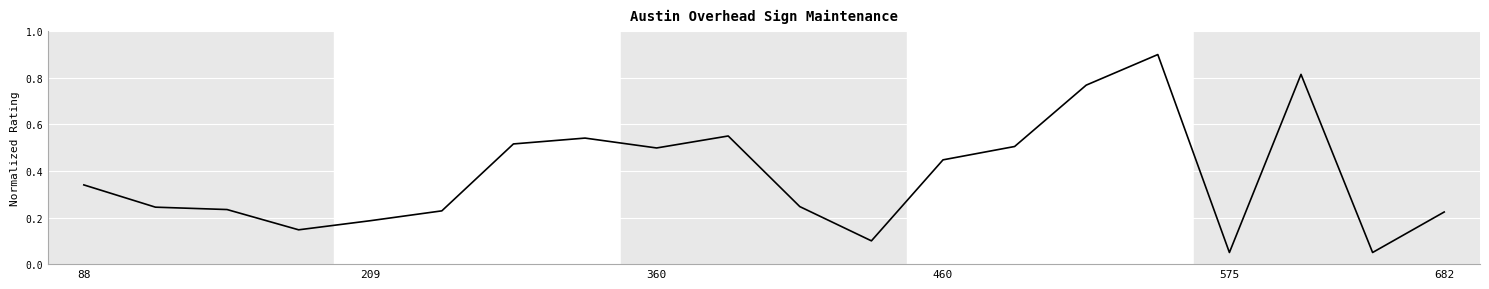

What is the maximum value shown in the chart?

0.9